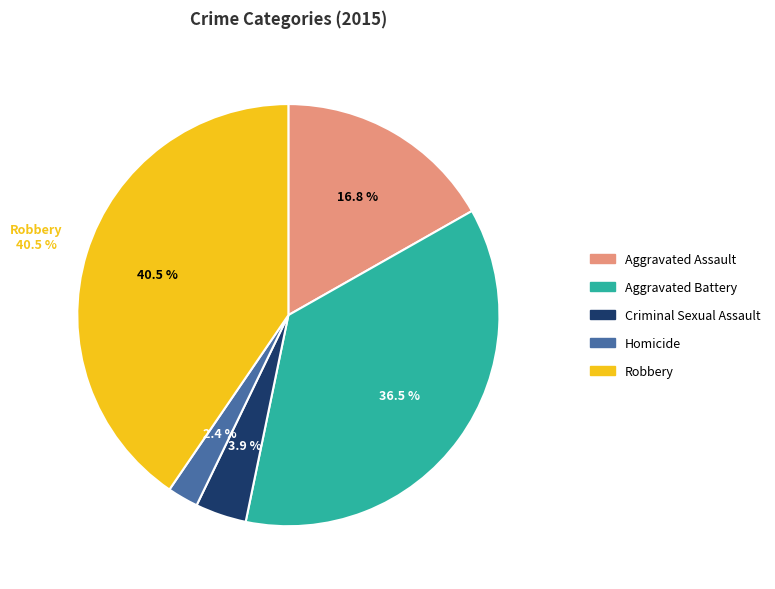

Does any single category account for the majority?

No